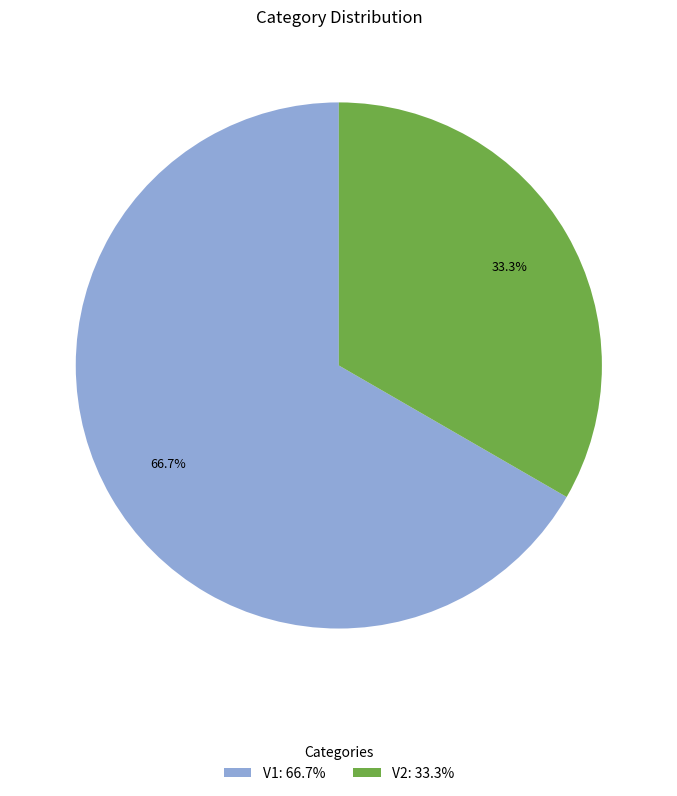

To the nearest percent, what is the difference between the largest and smallest slice percentages?

33%